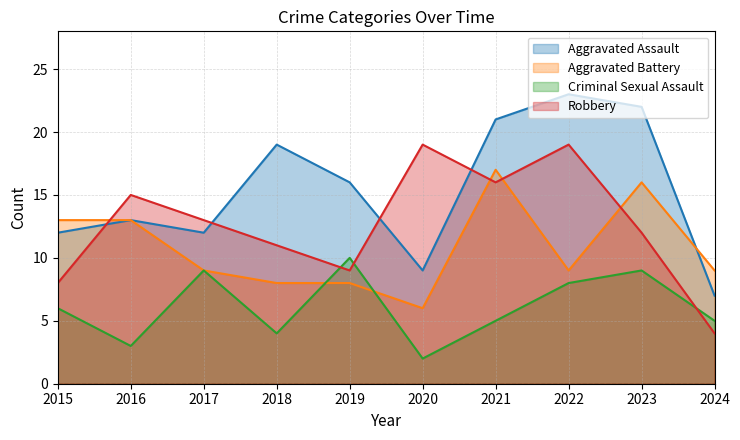

The value of Criminal Sexual Assault at 2017 is 9. True or false?

True